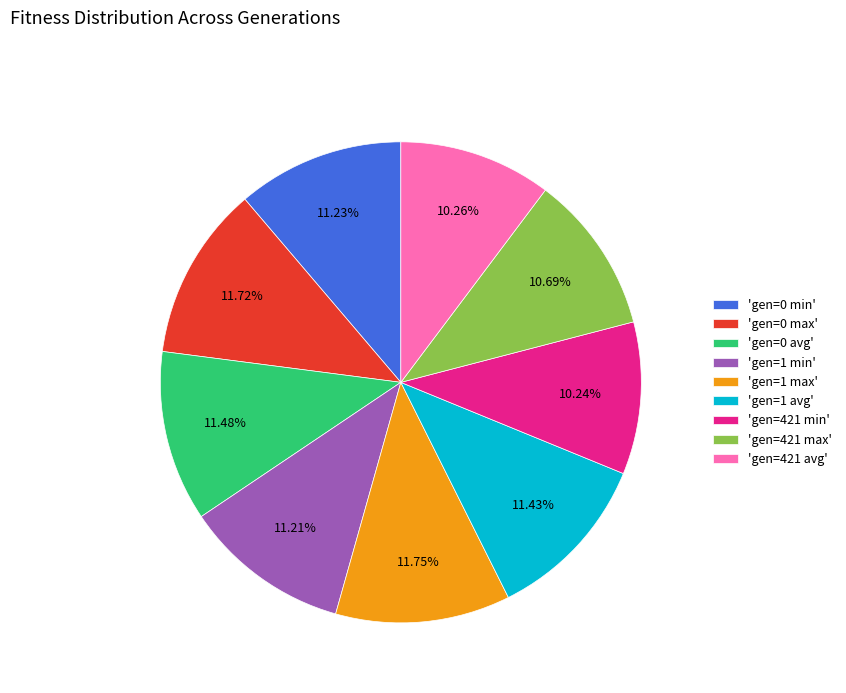

Count the number of slices in the pie.

9